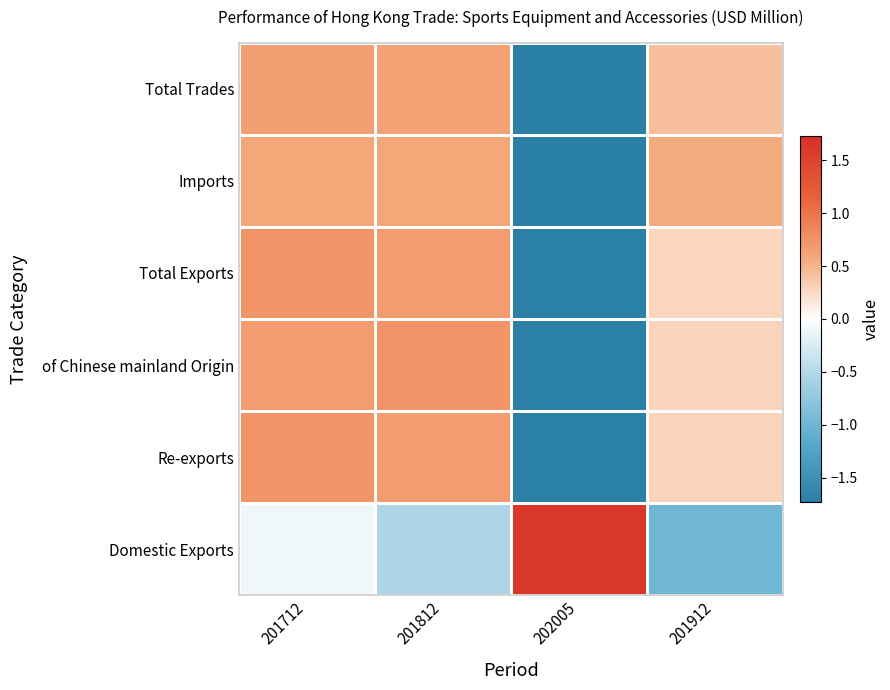

Rank the series at 201712 from highest to lowest value.

Total Exports, Re-exports, of Chinese mainland Origin, Total Trades, Imports, Domestic Exports